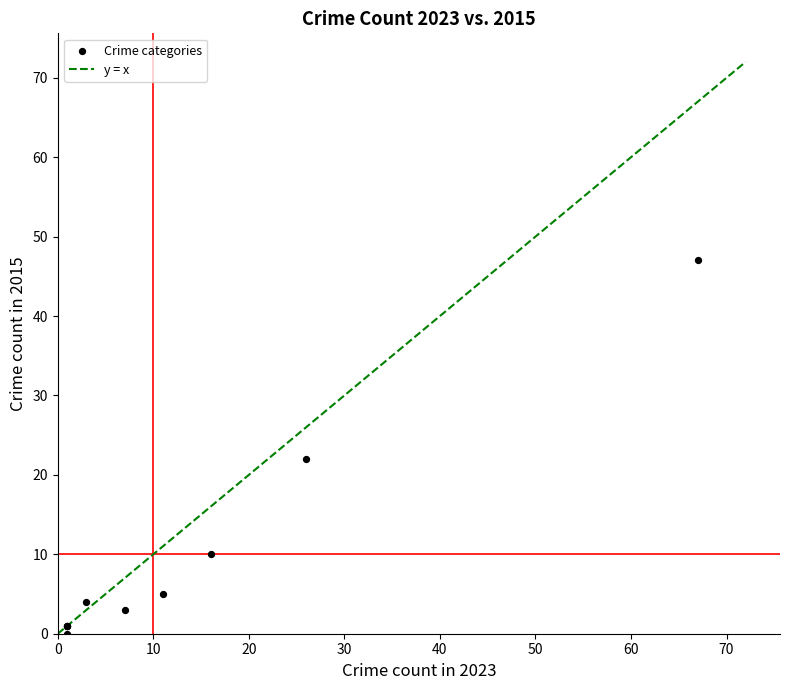

What Y value in the scatter plot is closest to 23?

22